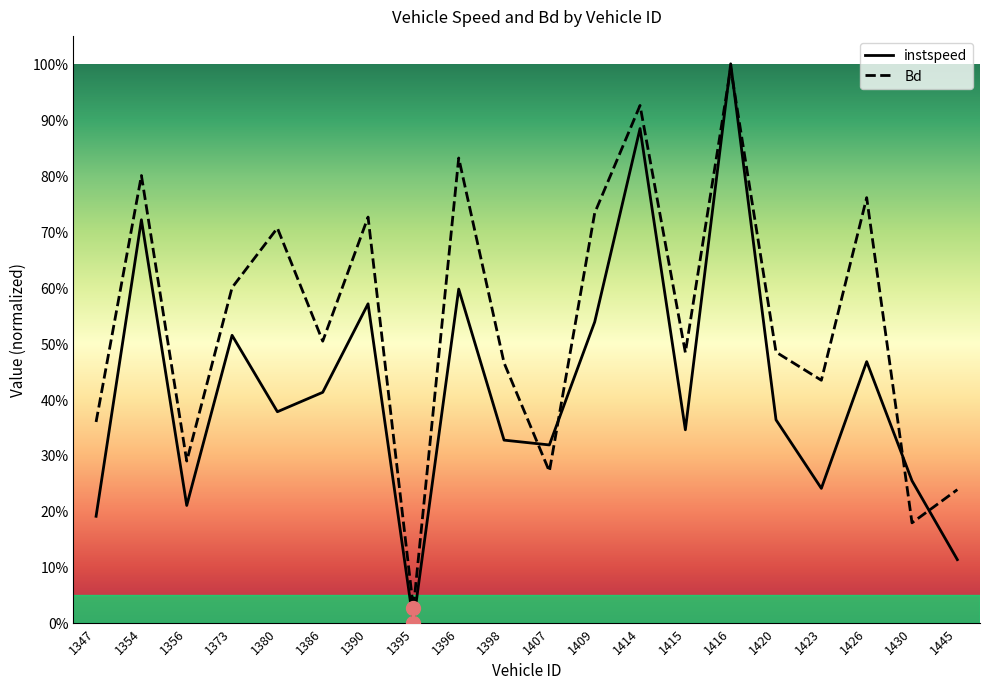

Which category has the highest value across all series?

1416